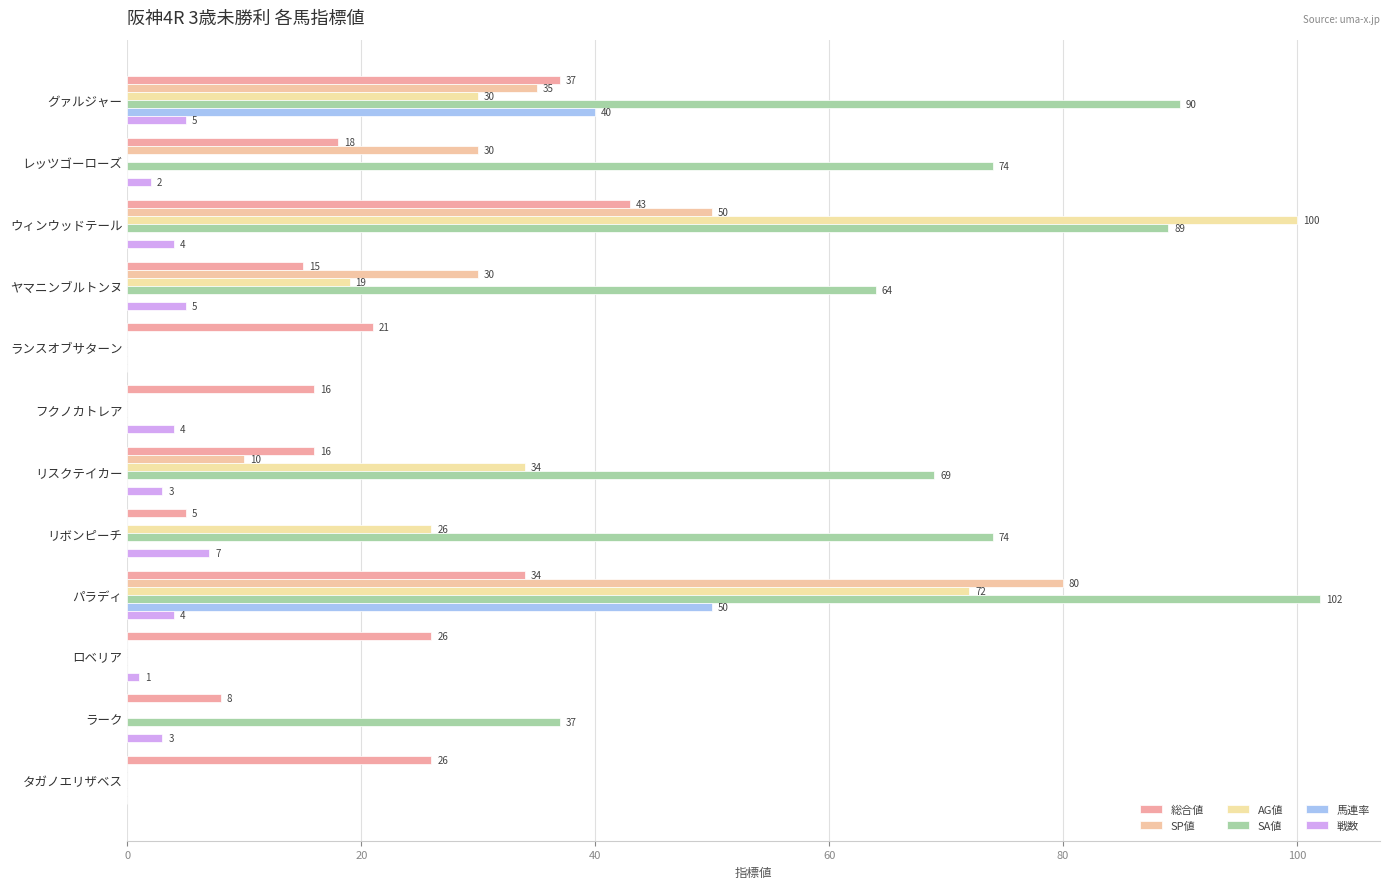

What is the label of the 5th bar from the left?

ランスオブサターン